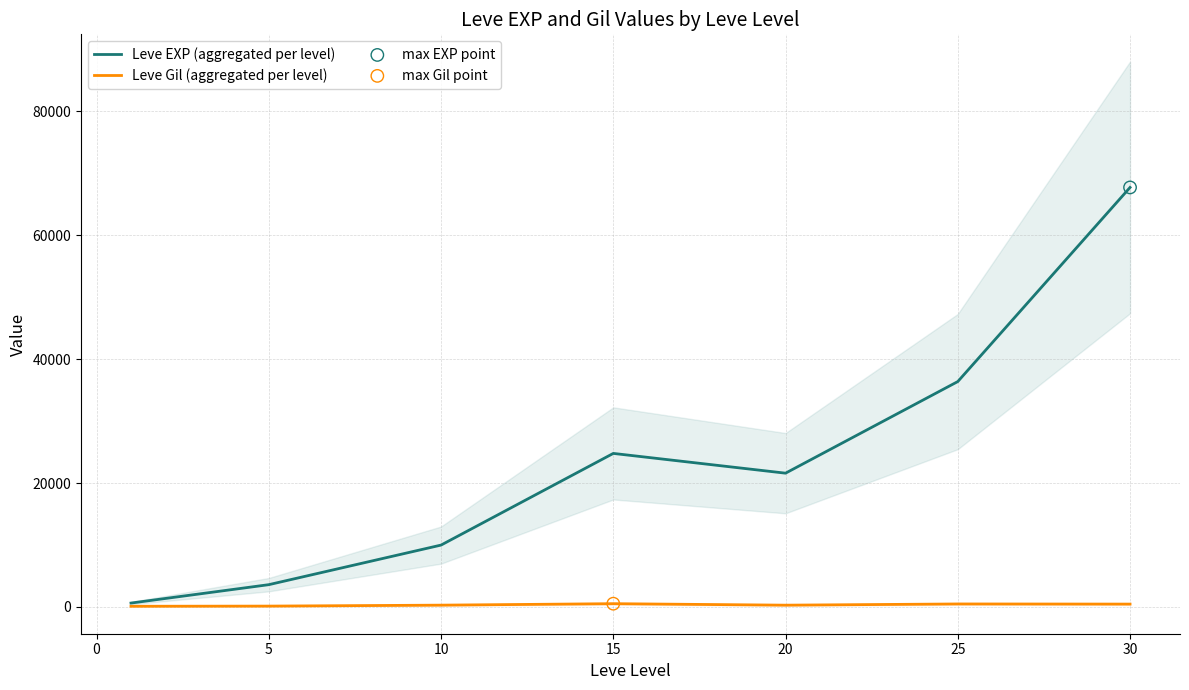

Which series reaches the maximum Y coordinate?

Leve EXP (aggregated per level)